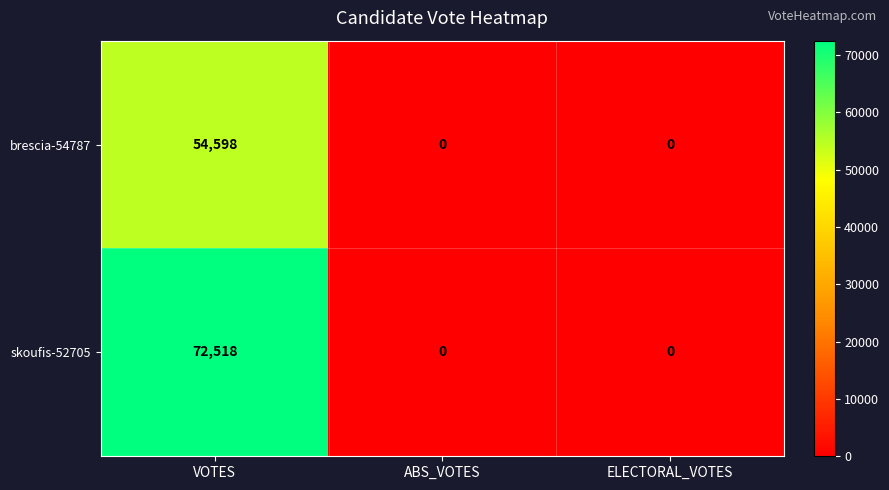

What is the highest value of the brescia-54787 series?

54598